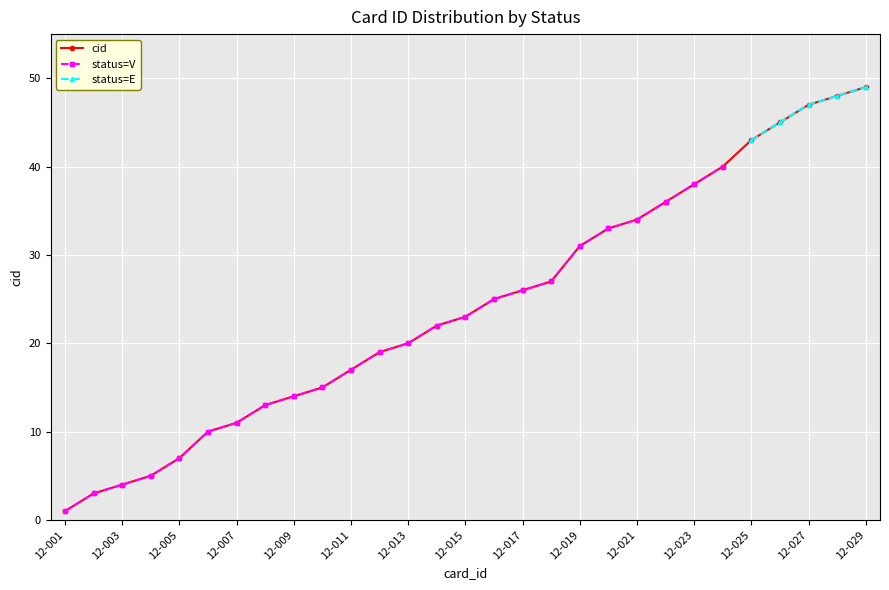

How many values in the status=V series exceed 23?

9